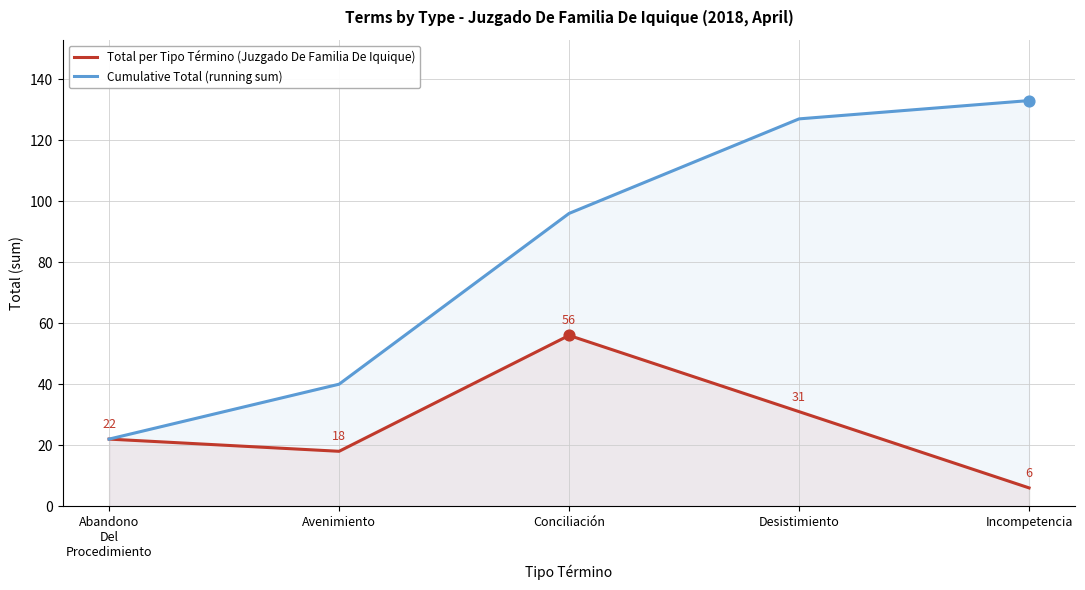

Is the value of Total per Tipo Término (Juzgado De Familia De Iquique) at Incompetencia greater than the value of Cumulative Total (running sum) at Desistimiento?

No